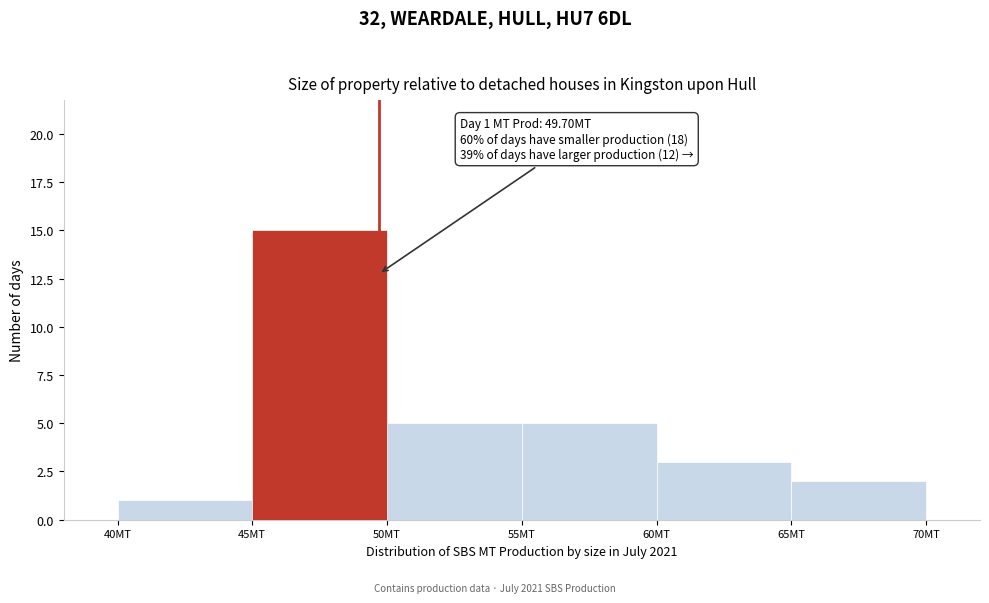

Over which range of the x-axis is the bar tallest?

45 to 50